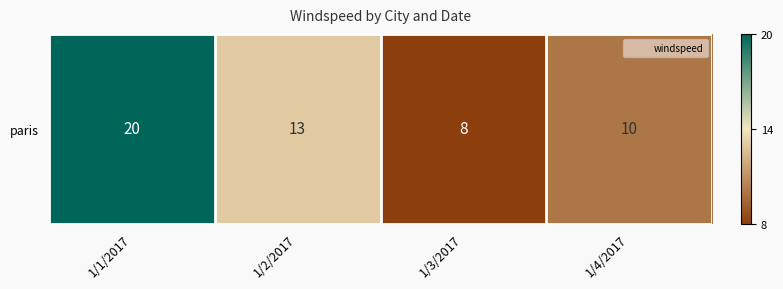

Read the value at 1/1/2017, to the nearest 5.

20